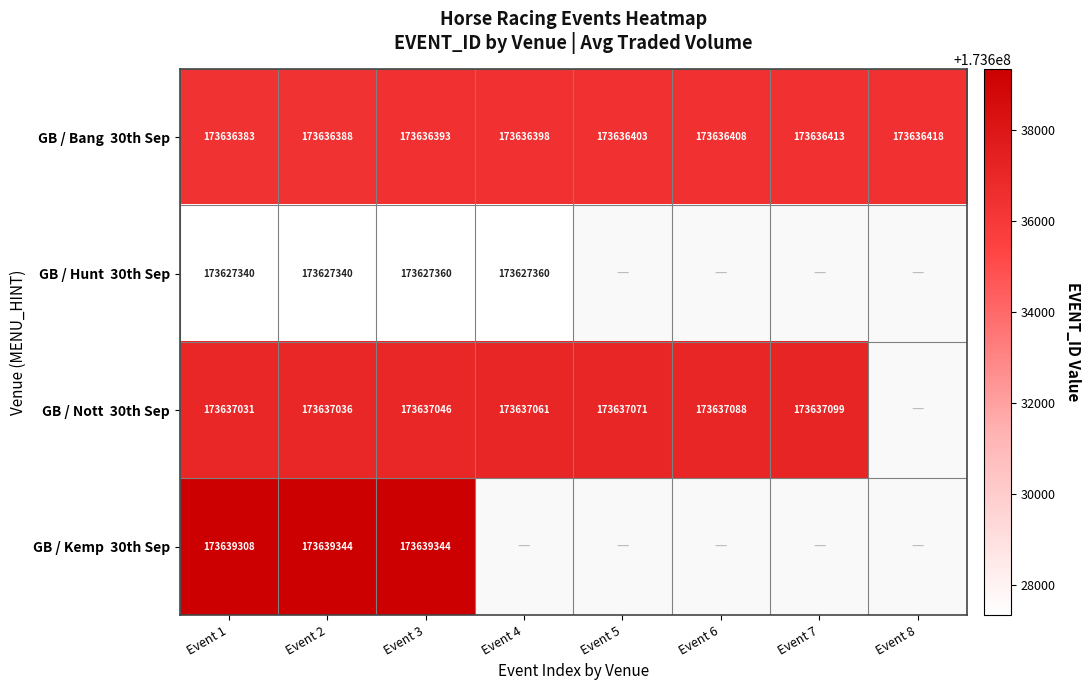

Which series has the largest total across all categories?

GB / Bang 30th Sep